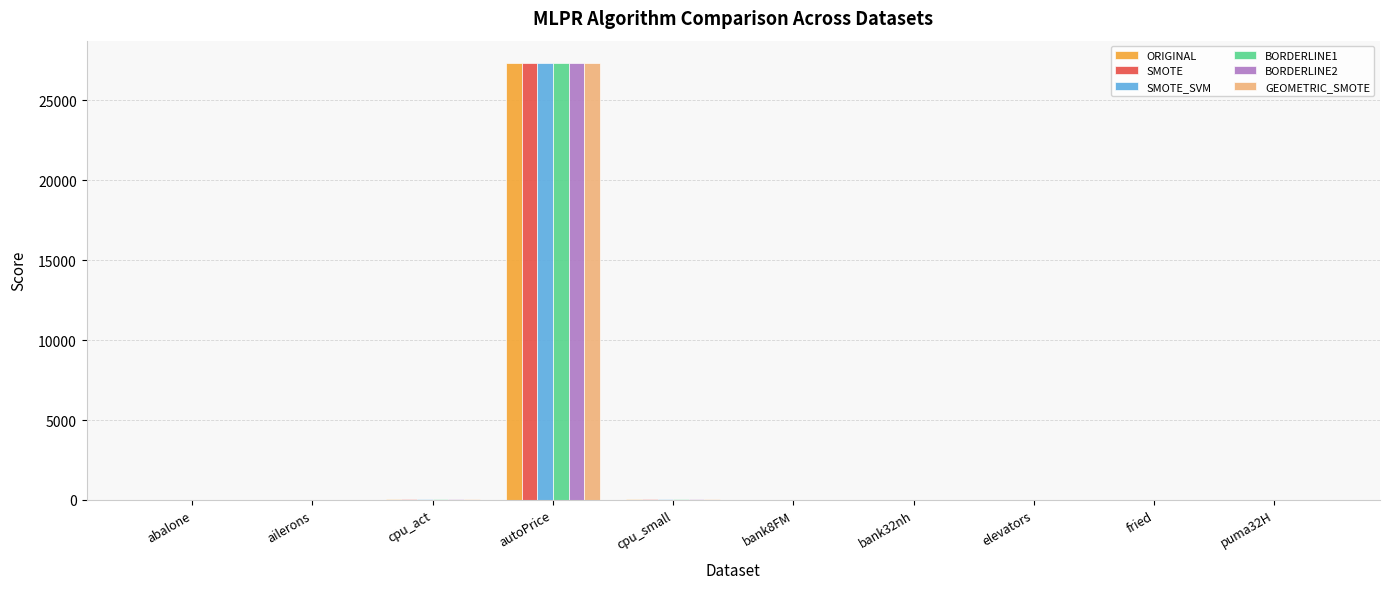

The value of SMOTE at autoPrice is 27354.5. True or false?

True